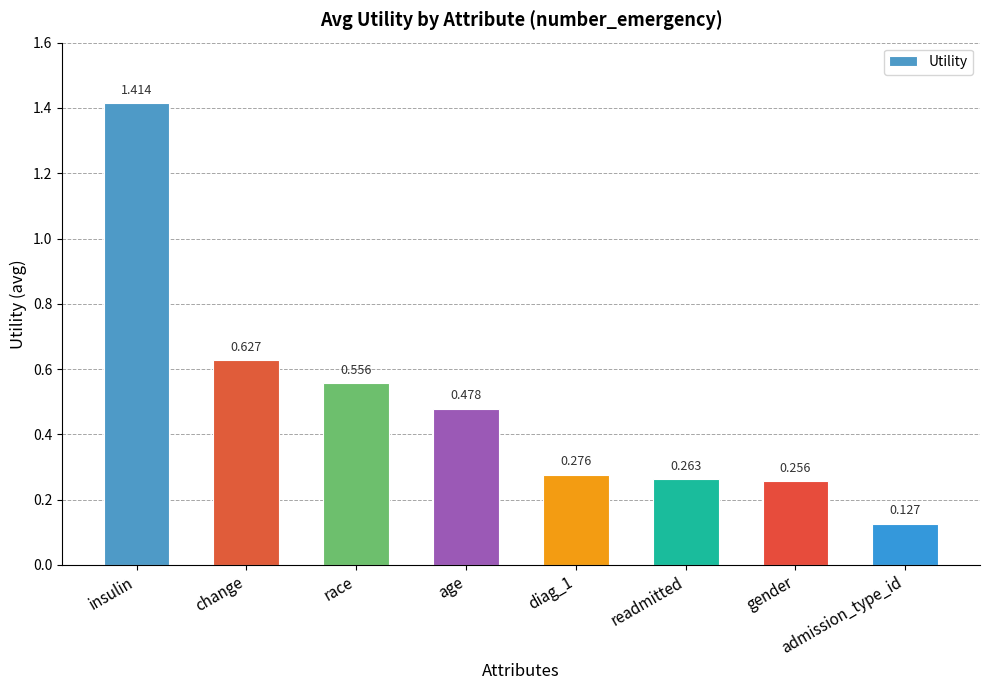

At which category does the chart reach its minimum across all series?

admission_type_id